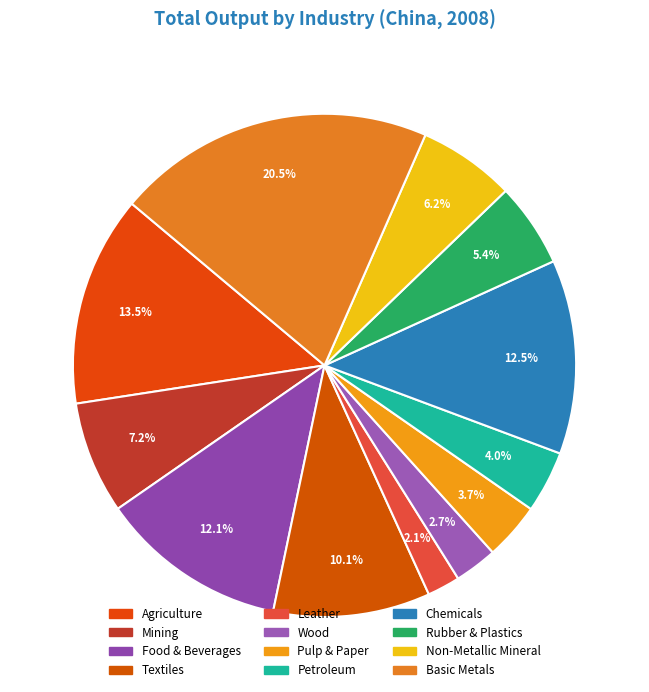

How many slices are in this pie chart?

12